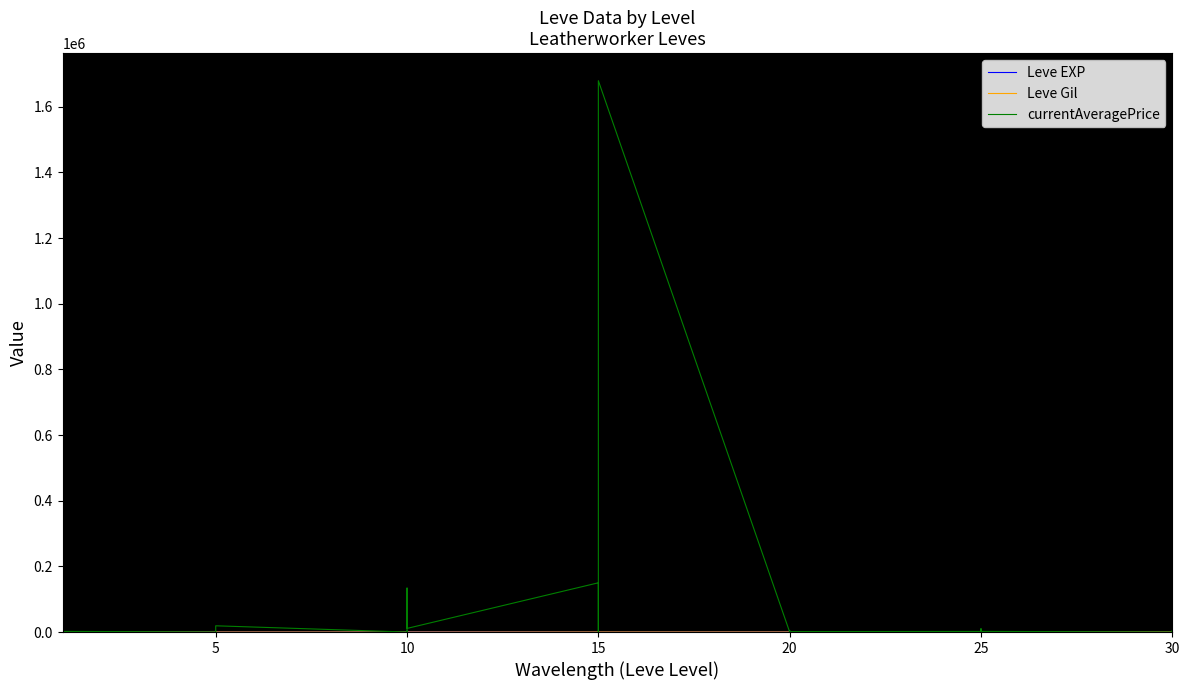

The value of Leve EXP at 10 is 990.0. True or false?

True